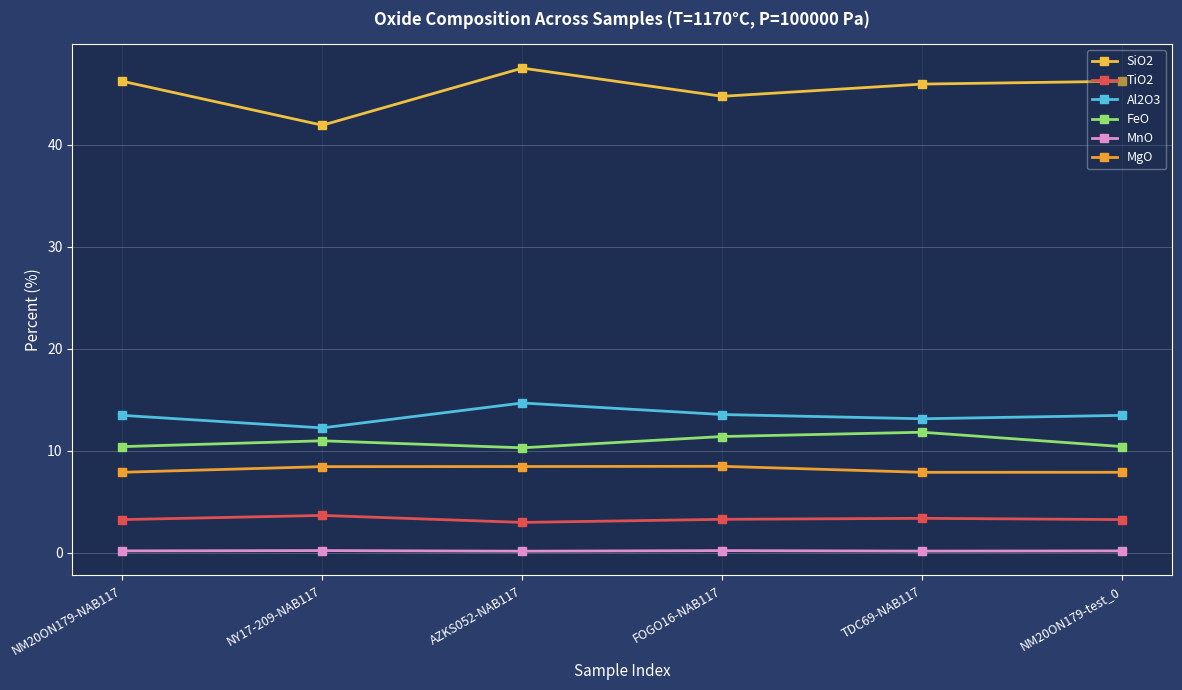

What is the total value across all series at FOGO16-NAB117?

81.7